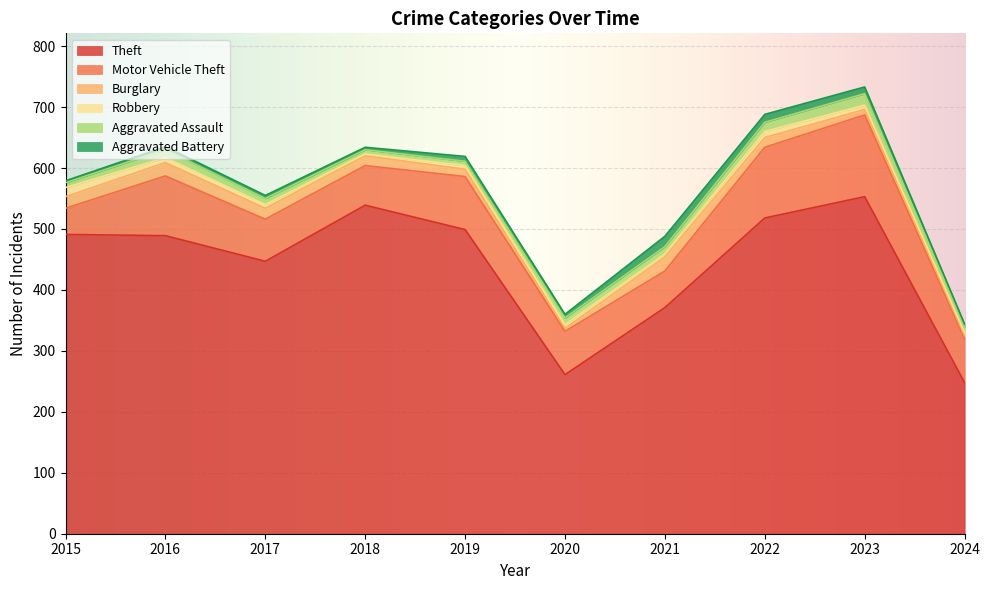

Is it true that Burglary equals 27 at 2018?

False